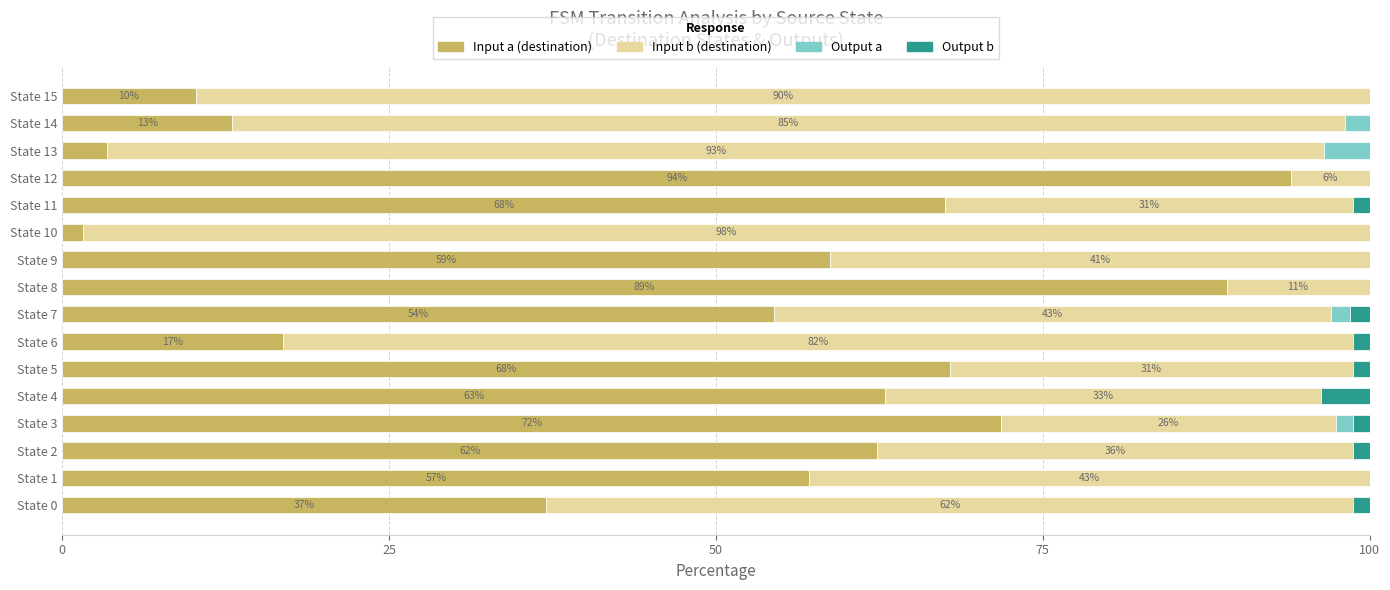

What is the total value across all series at State 12?

100.0